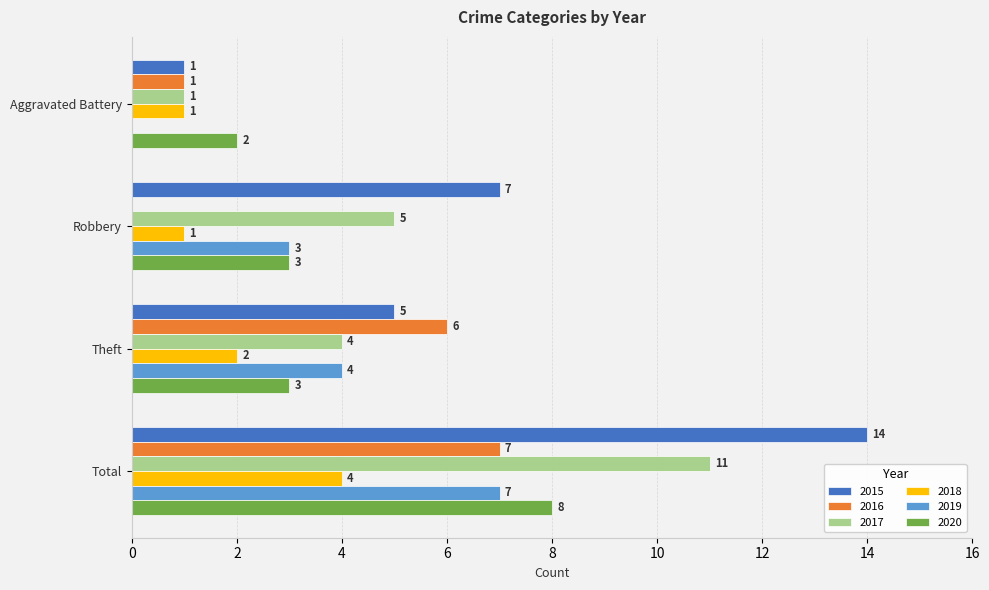

The value of 2019 at Robbery is 2. True or false?

False